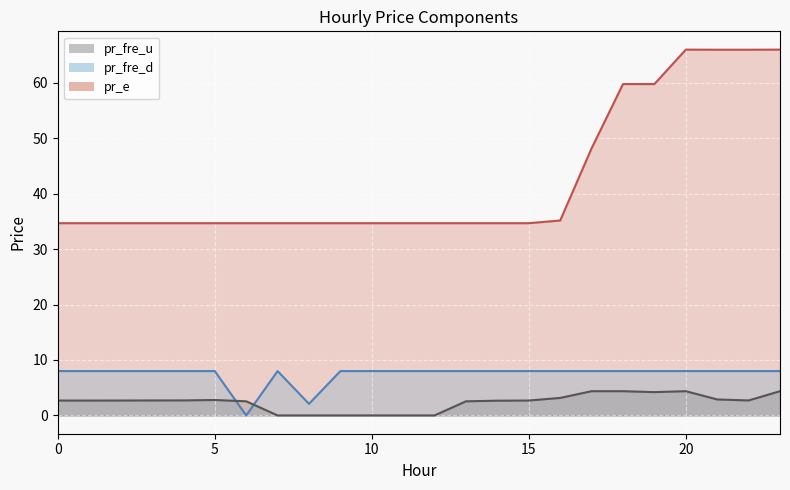

What is the value of the pr_fre_d point at the 24th from the left?

8.0